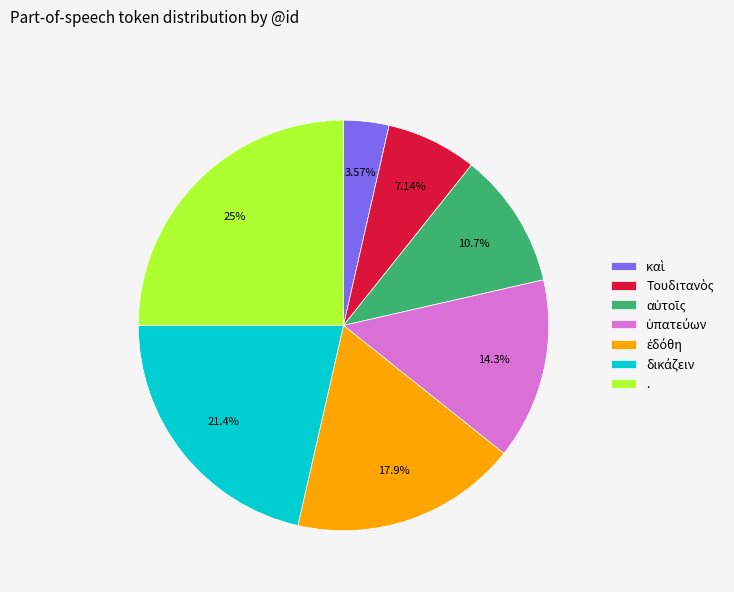

Does any single category account for the majority?

No